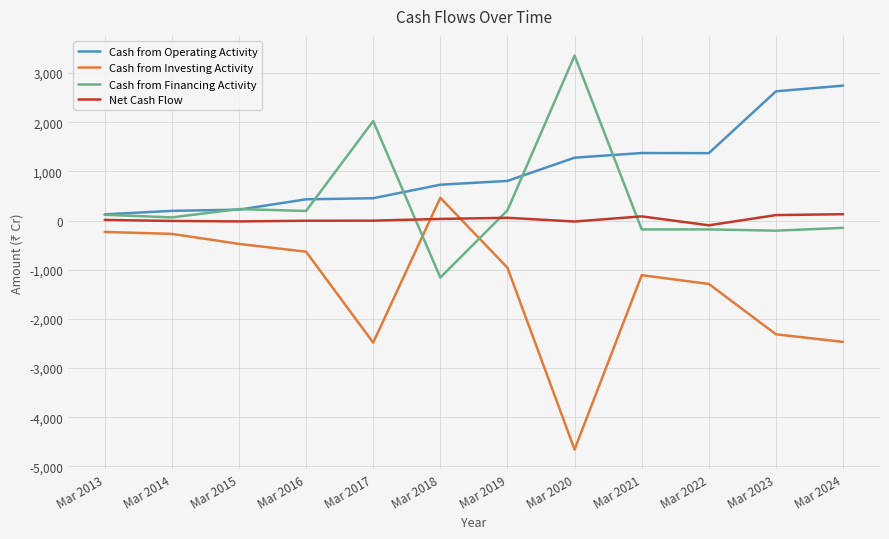

True or false: Cash from Operating Activity and Cash from Investing Activity intersect in this chart.

False